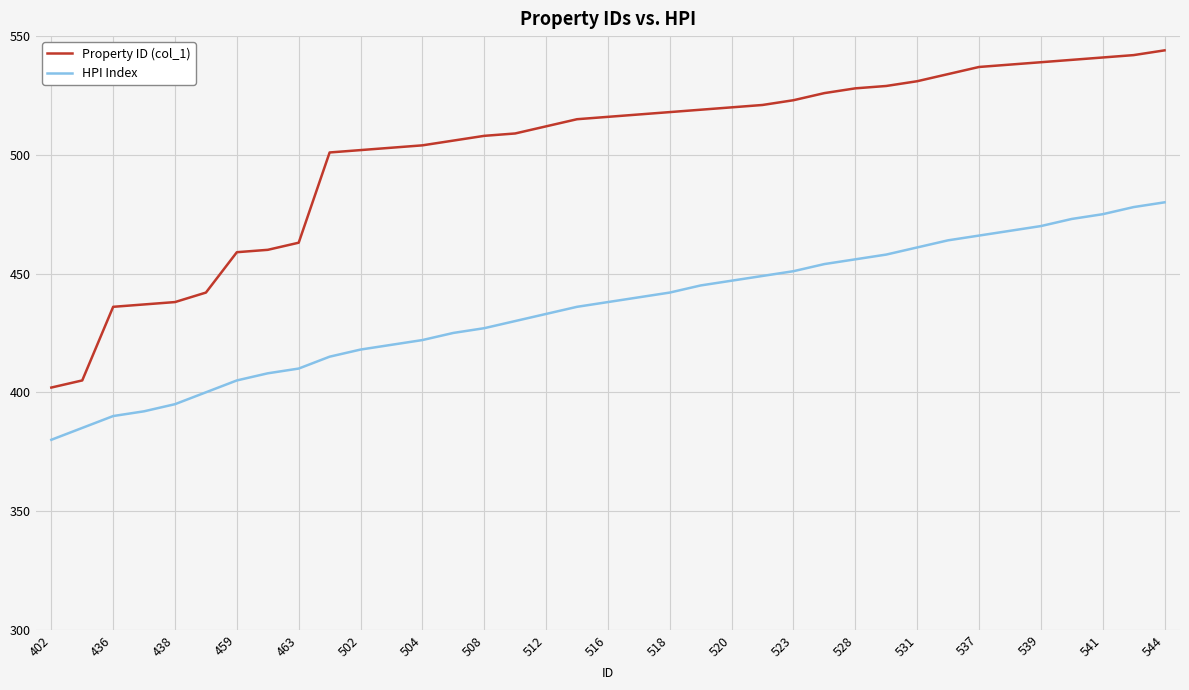

List the series in order of their overall mean, highest first.

Property ID (col_1), HPI Index